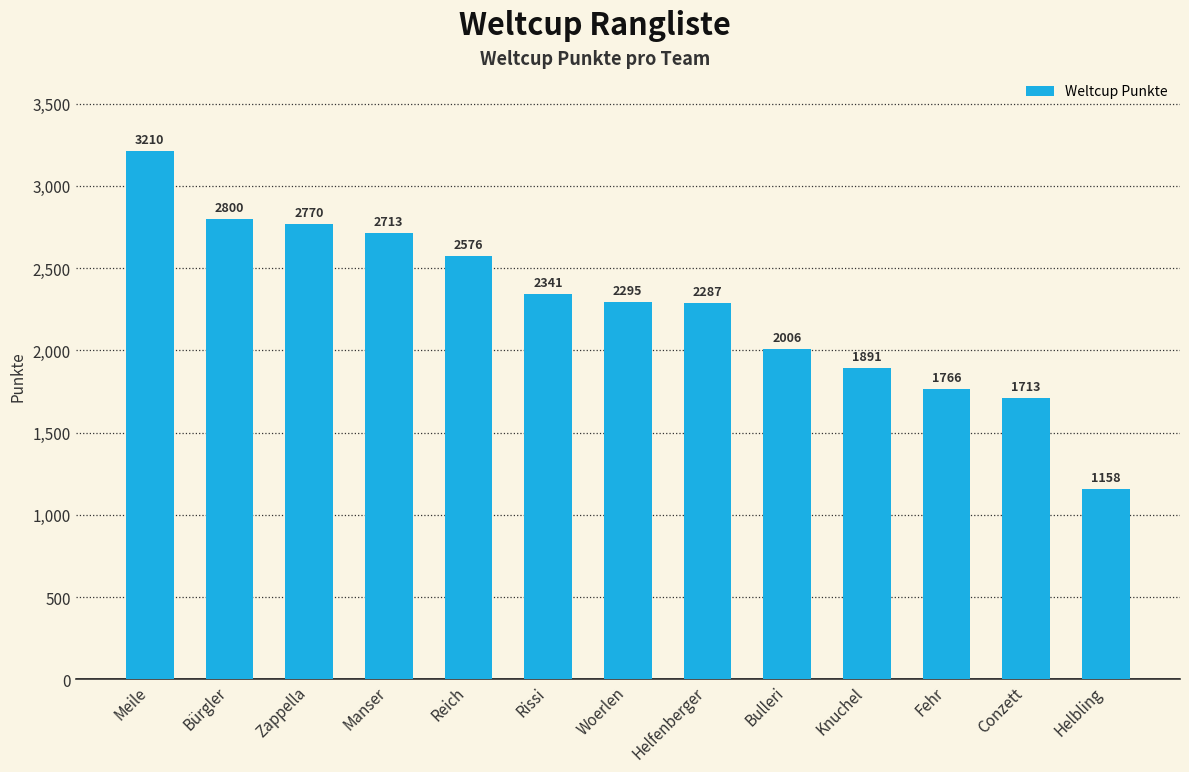

Does the chart contain stacked bars?

No